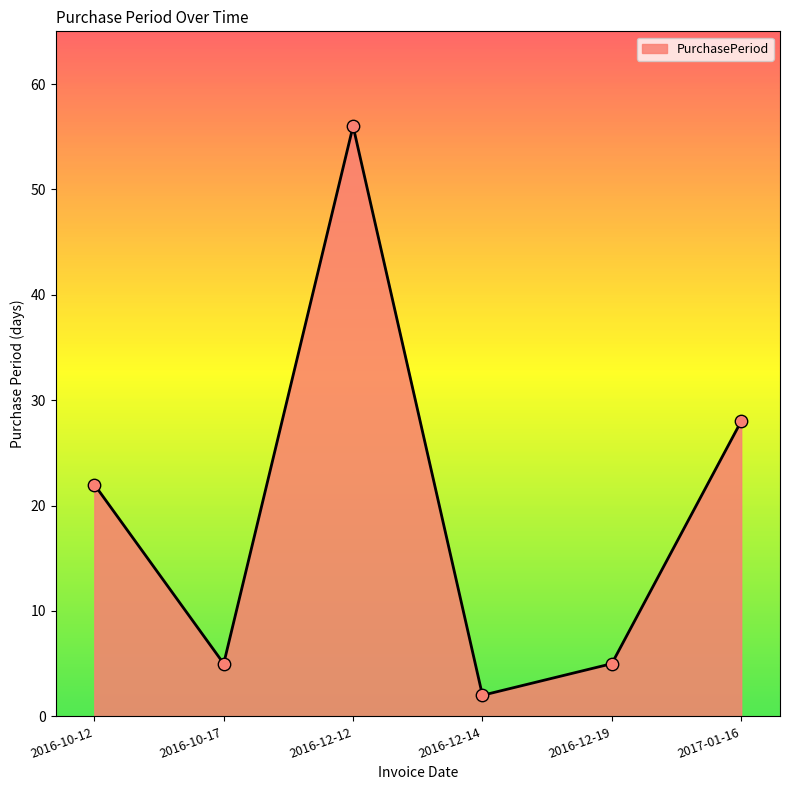

Which has a higher value, 2016-10-12 or 2017-01-16?

2017-01-16